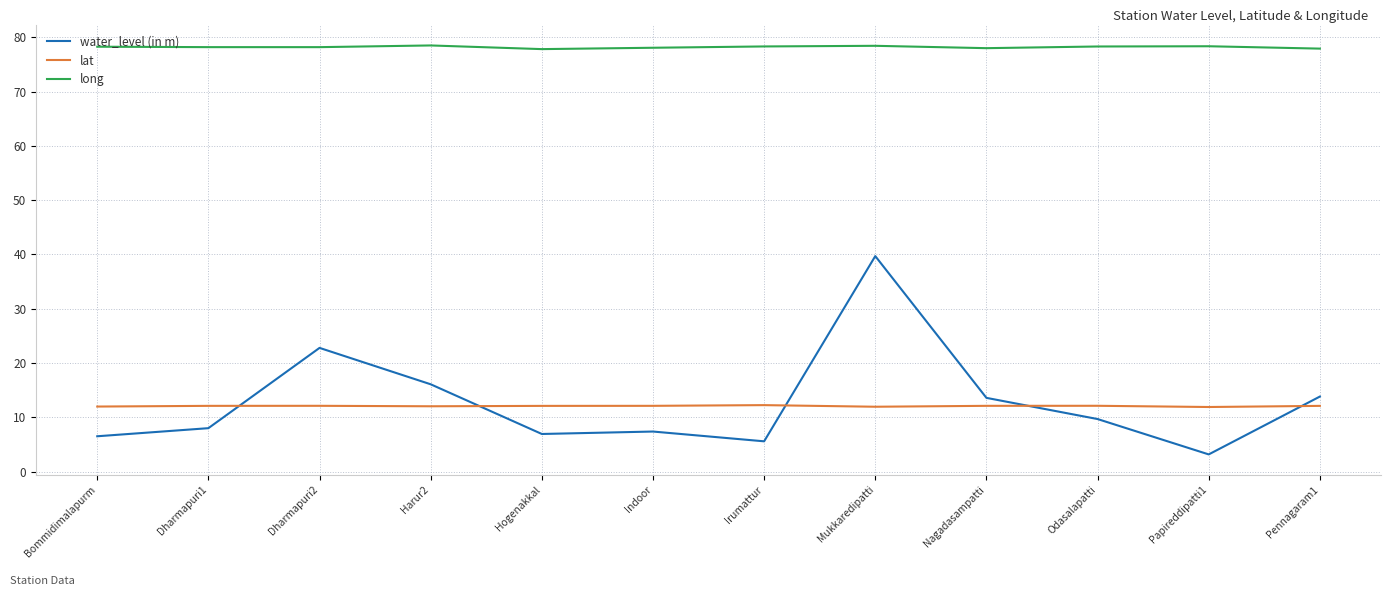

What is the sum of the lat values at Dharmapuri1 and Bommidimalapurm?

24.1